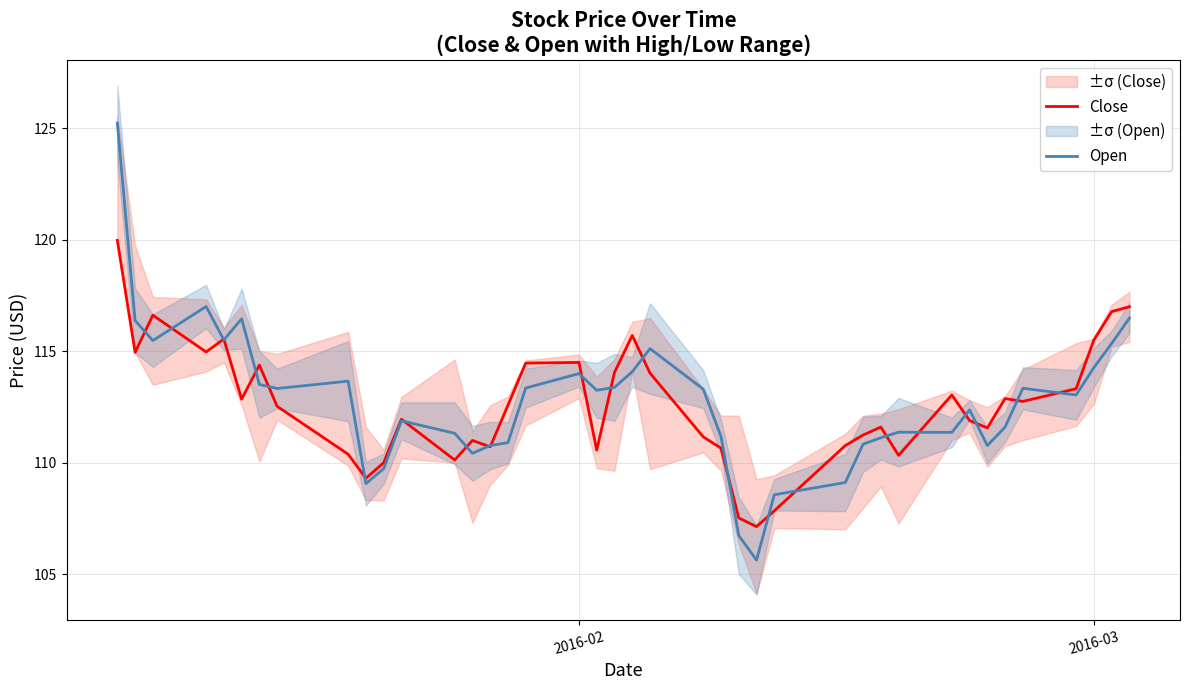

What is the lowest value of the Open series?

105.6